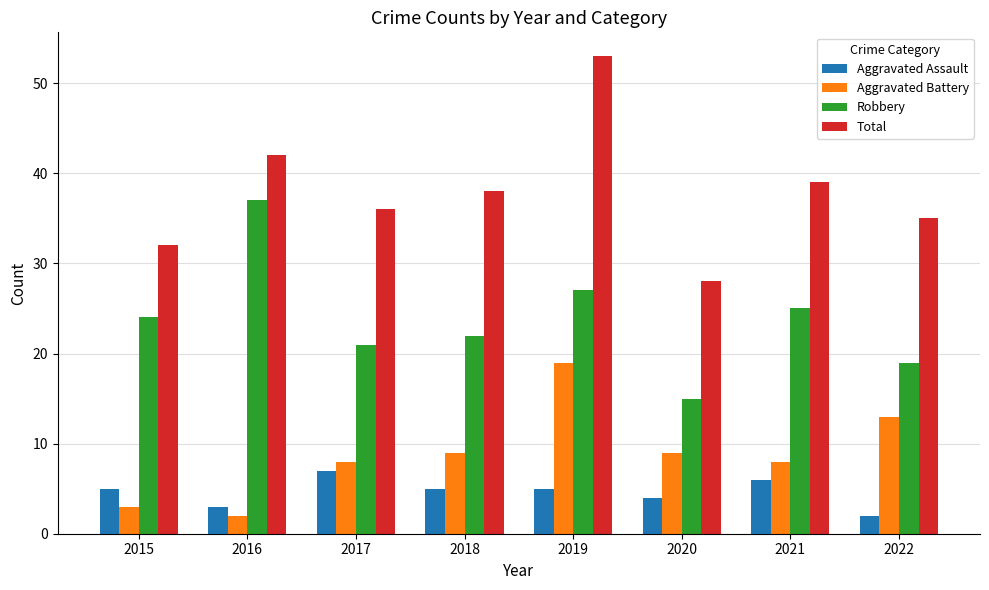

What is the difference between the maximum and minimum values in the Aggravated Battery series?

17